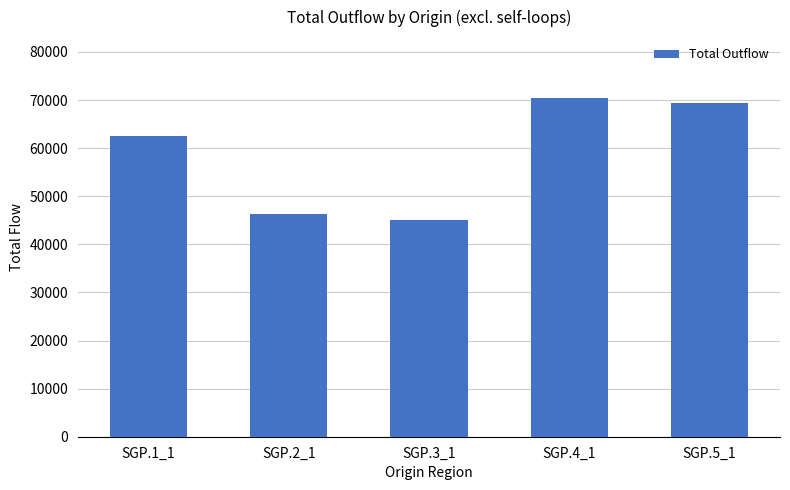

The value at SGP.1_1 is 105245. True or false?

False